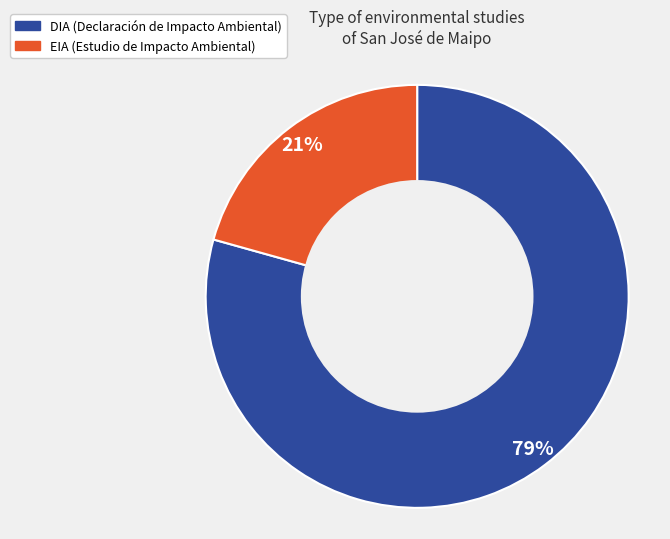

True or false: DIA accounts for 89% of the total.

False